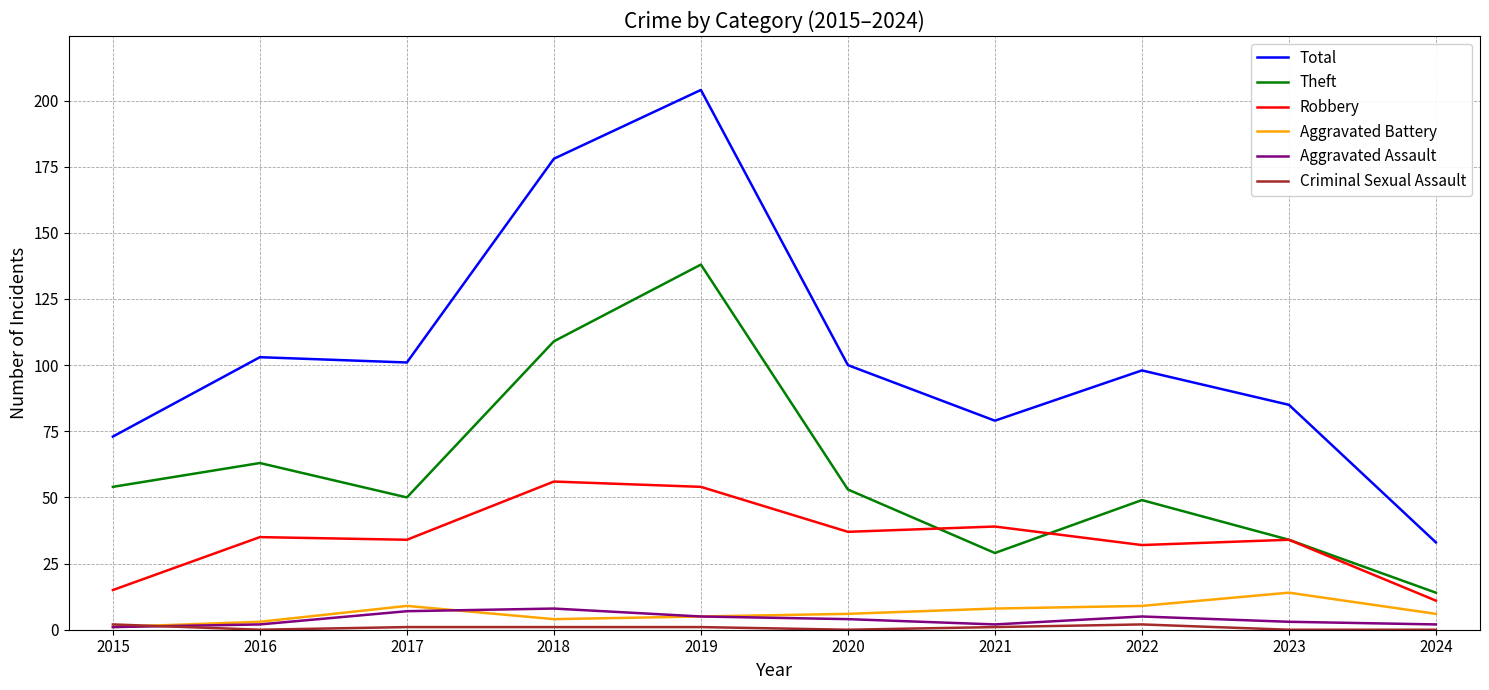

Between 2017 and 2021, which series saw the biggest shift?

Total